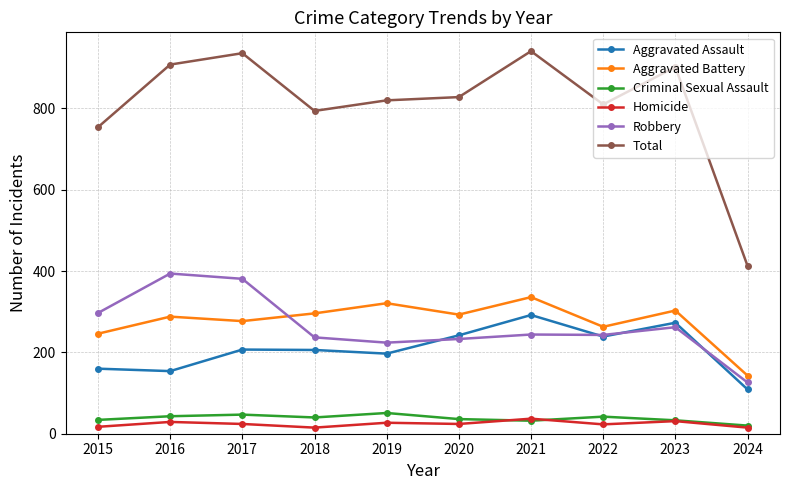

What is the sum of all Aggravated Battery values?

2766